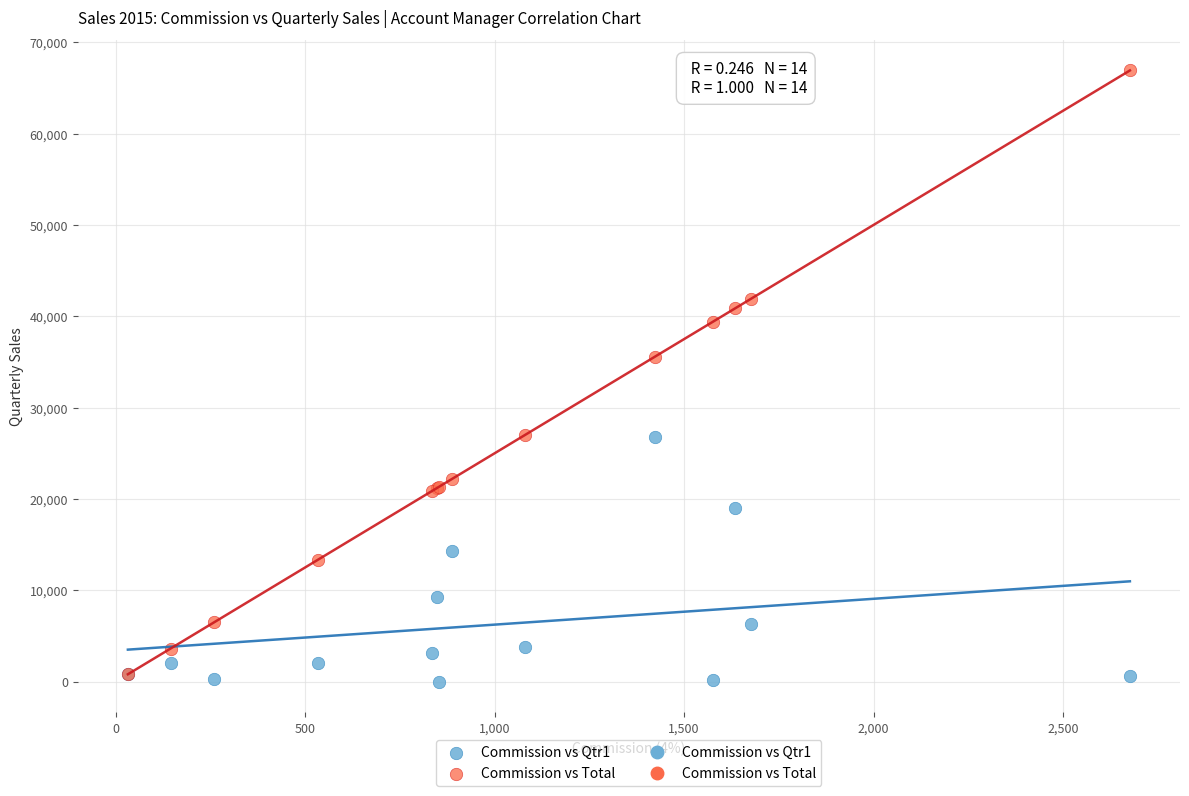

Which series has the largest Y range (max minus min)?

Commission vs Total